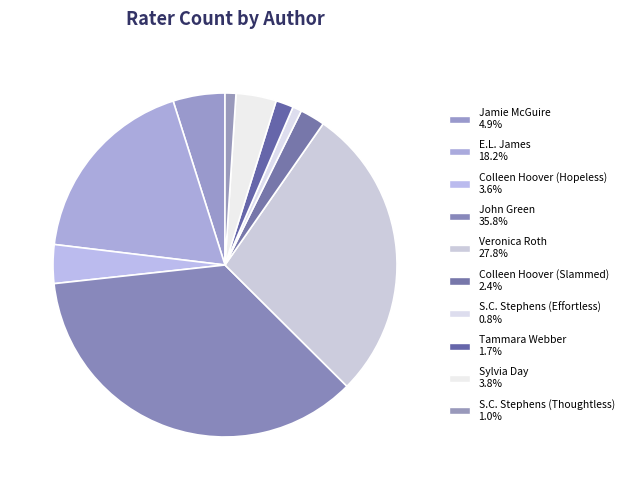

To the nearest percent, what is the difference between the largest and smallest slice percentages?

35%